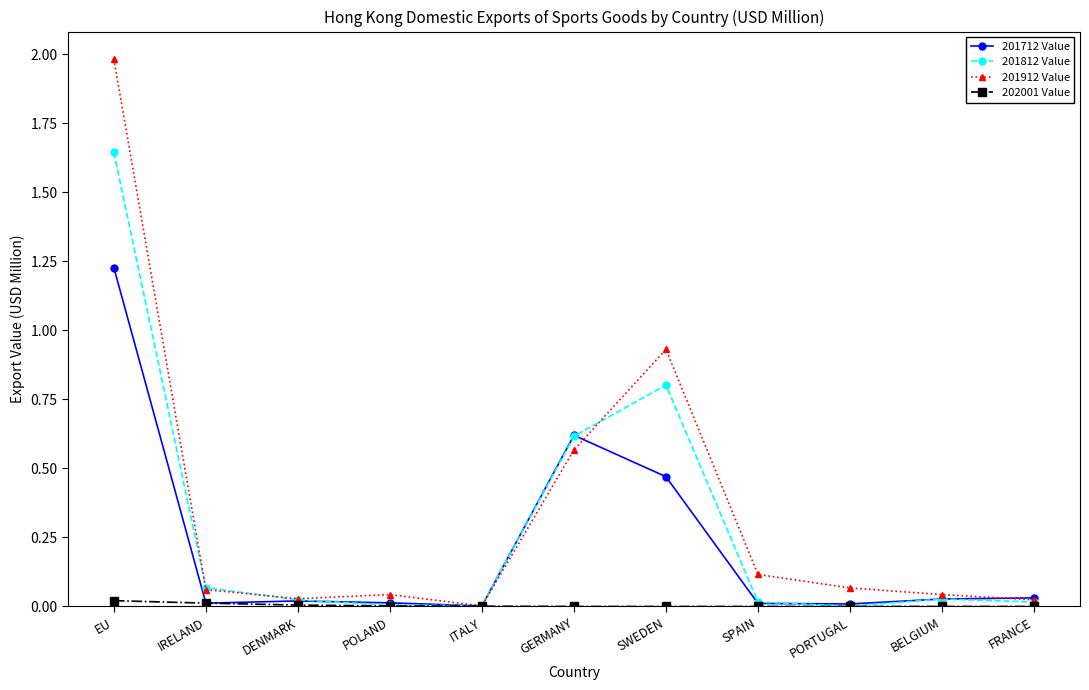

True or false: 201712 Value has a value of 0.0 at POLAND.

True